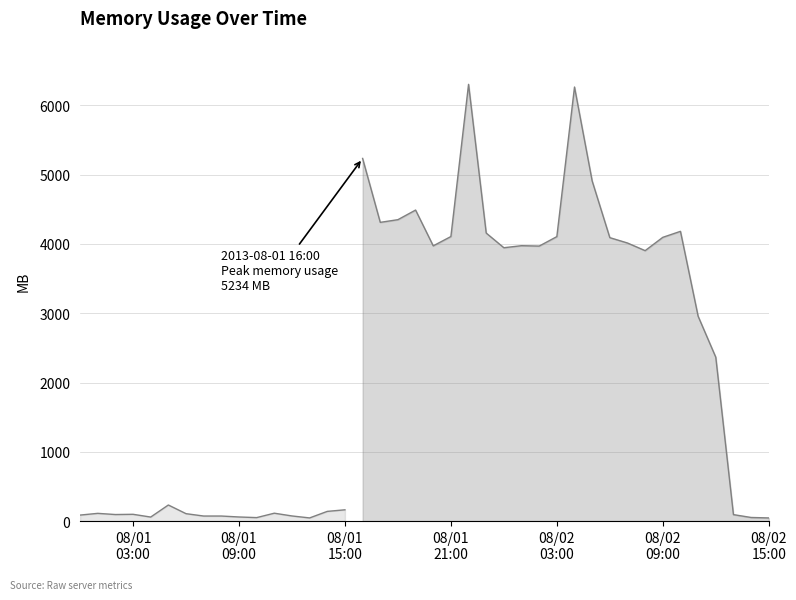

What is the smallest value displayed?

45.5